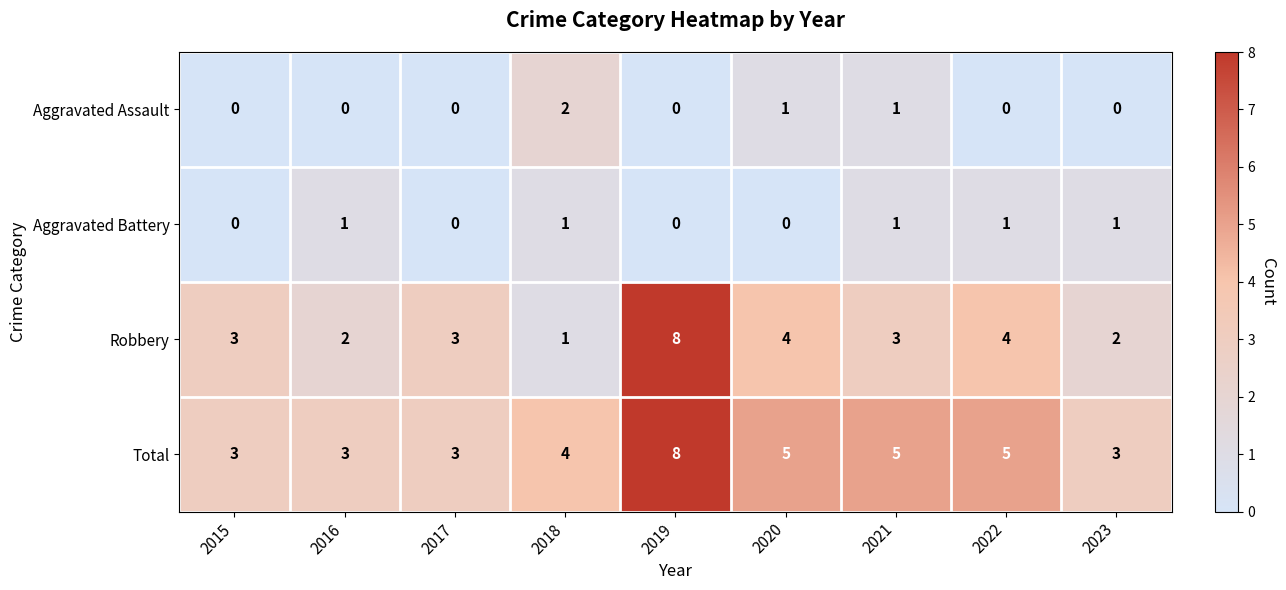

What is the sum of the Robbery values at 2018 and 2020?

5